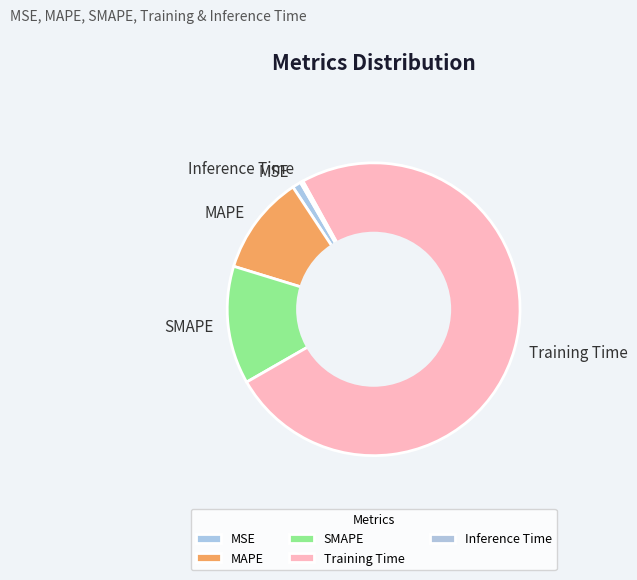

Does Training Time account for over 50% of the chart?

Yes